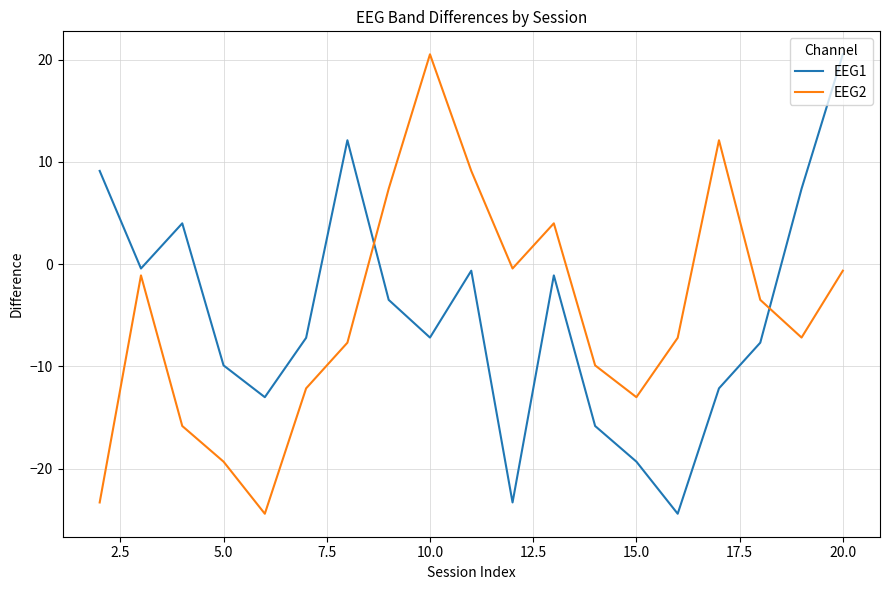

What is the lowest value of the EEG2 series?

-24.4